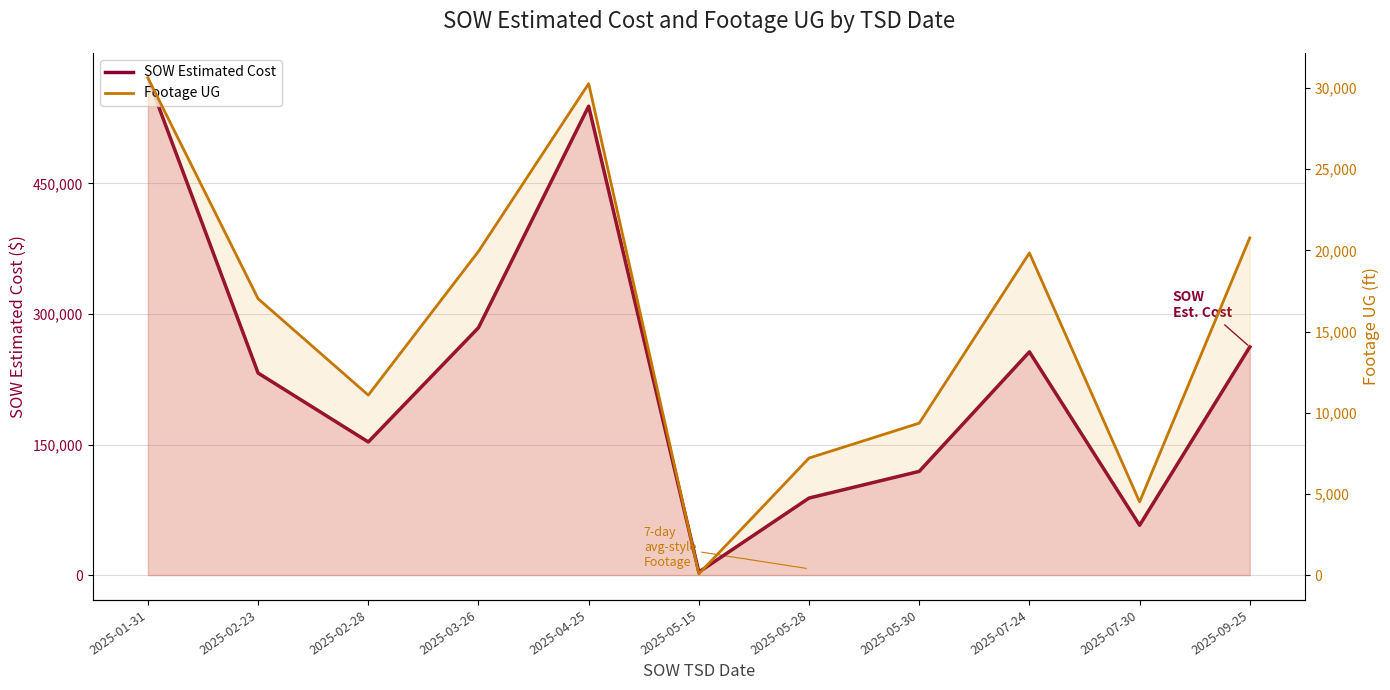

Which category has the lowest value across all series?

2025-05-15